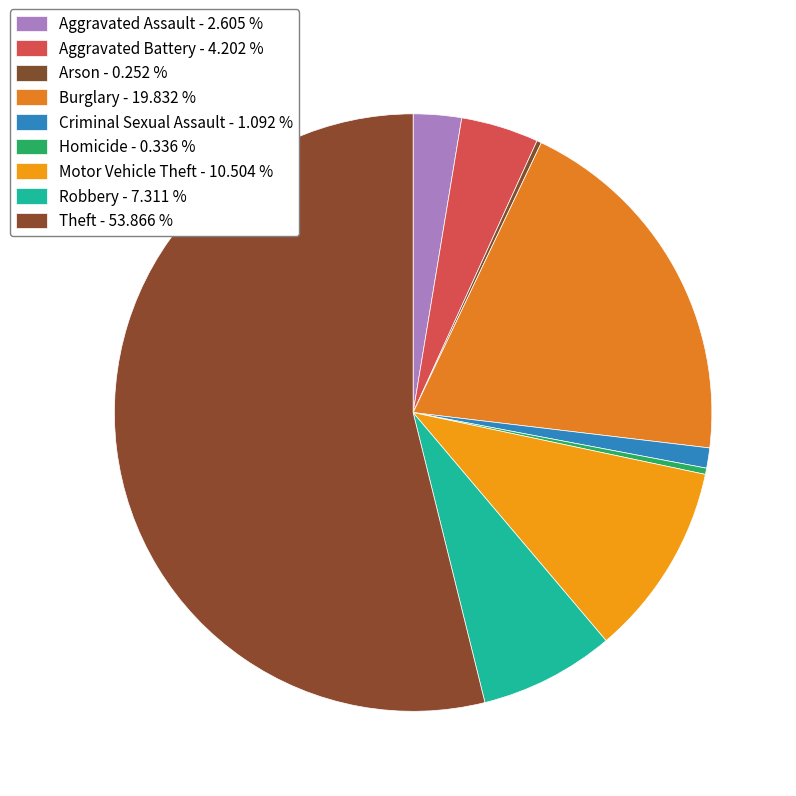

Rank the categories by value from lowest to highest.

Arson, Homicide, Criminal Sexual Assault, Aggravated Assault, Aggravated Battery, Robbery, Motor Vehicle Theft, Burglary, Theft